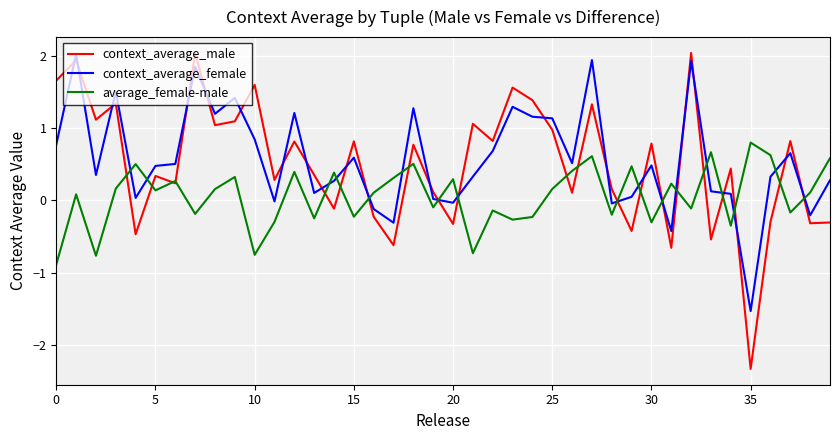

What is the minimum value shown in the chart?

-2.3